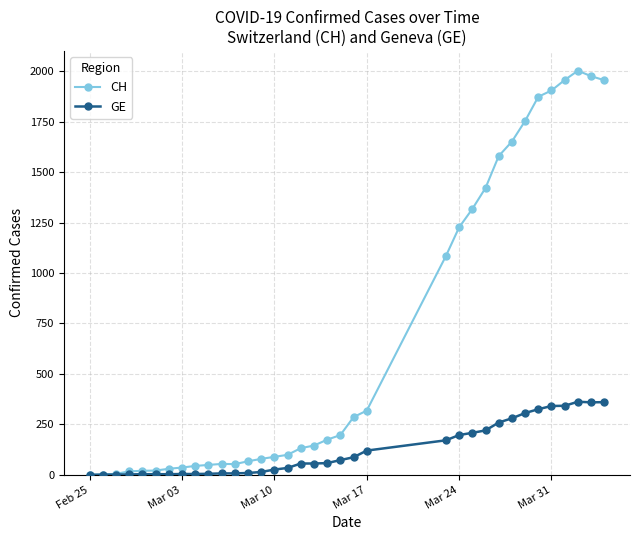

List the series in order of their peak value, highest first.

CH, GE